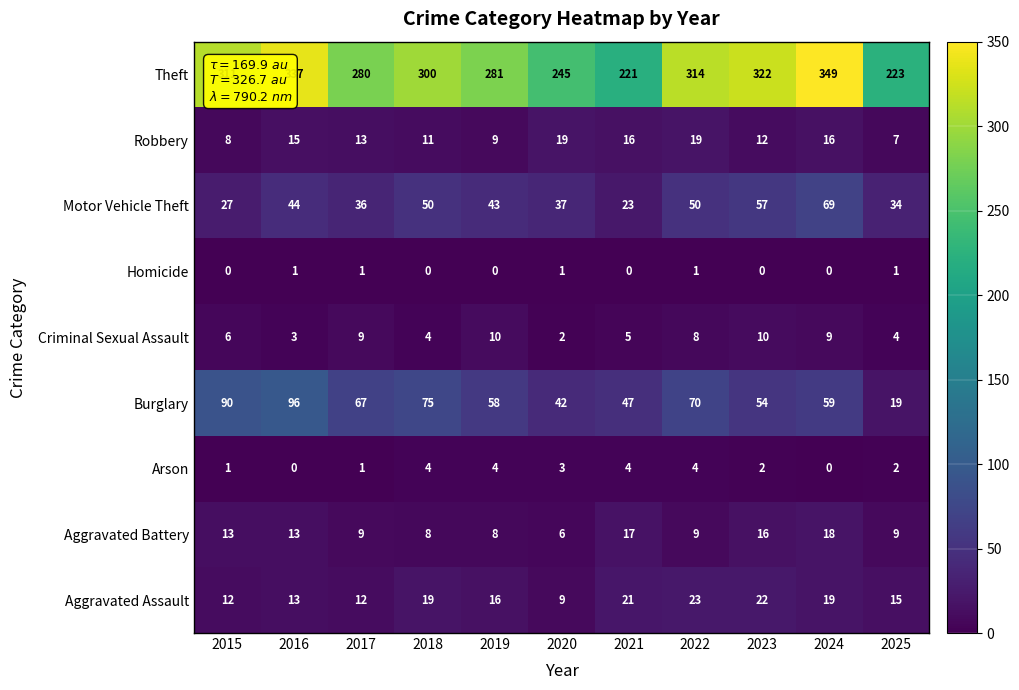

Is the value of Aggravated Assault at 2015 greater than the value of Motor Vehicle Theft at 2025?

No